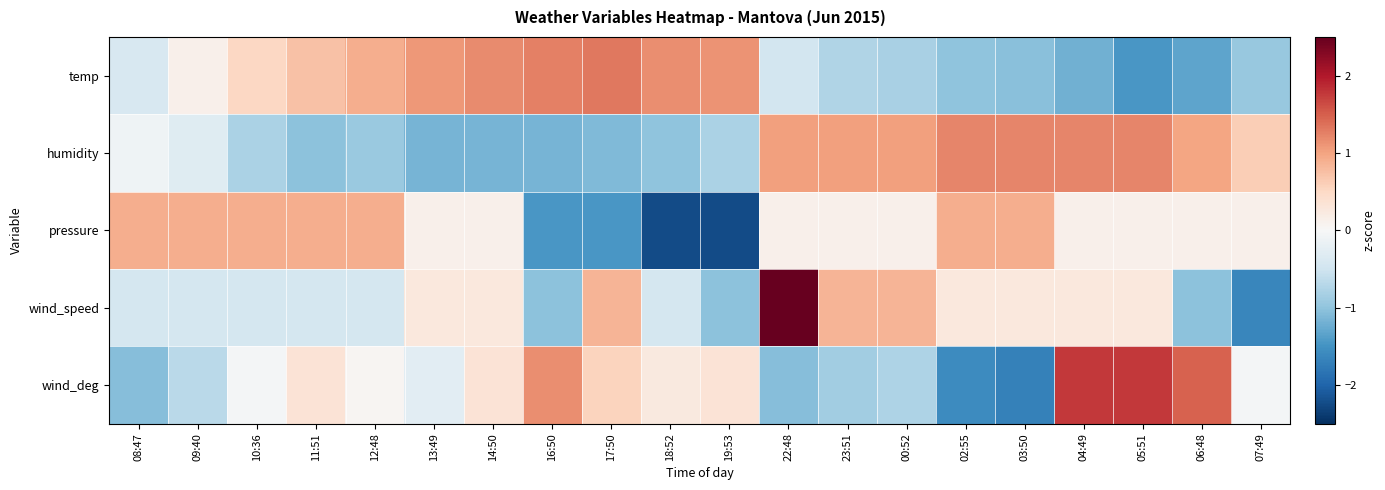

Which category has the lowest value across all series?

18:52